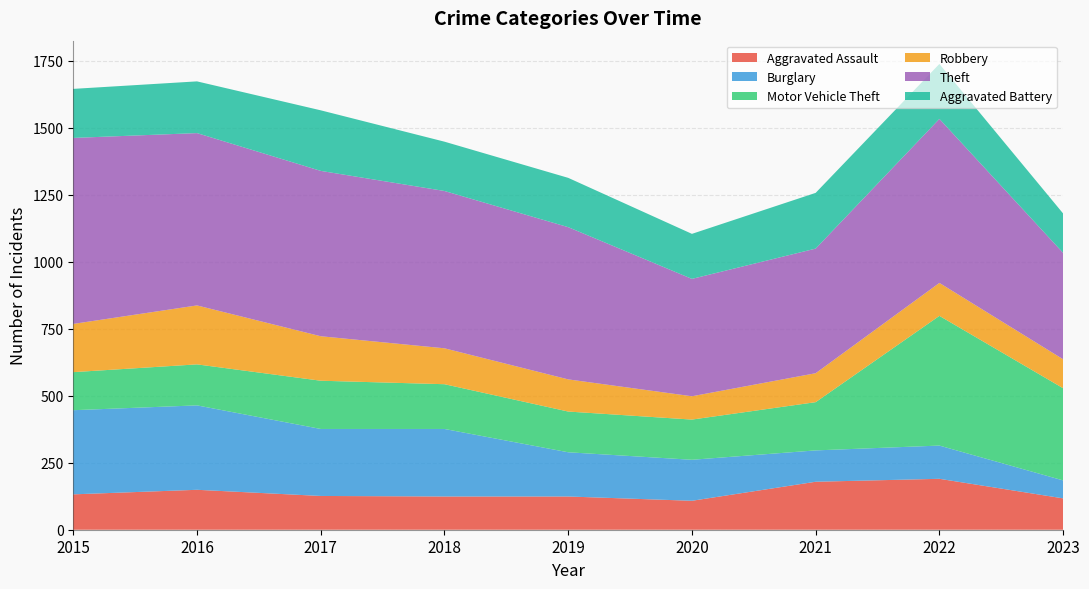

Reading left to right, list all the values displayed in this chart.

Aggravated Assault: 2015=132	2016=149	2017=126	2018=124	2019=124	2020=108	2021=179	2022=190	2023=117
Burglary: 2015=314	2016=315	2017=250	2018=252	2019=165	2020=153	2021=117	2022=124	2023=67
Motor Vehicle Theft: 2015=142	2016=153	2017=180	2018=167	2019=152	2020=150	2021=180	2022=484	2023=344
Robbery: 2015=180	2016=220	2017=166	2018=134	2019=120	2020=87	2021=108	2022=123	2023=108
Theft: 2015=694	2016=643	2017=617	2018=587	2019=568	2020=438	2021=465	2022=612	2023=397
Aggravated Battery: 2015=183	2016=193	2017=226	2018=184	2019=184	2020=168	2021=208	2022=205	2023=147